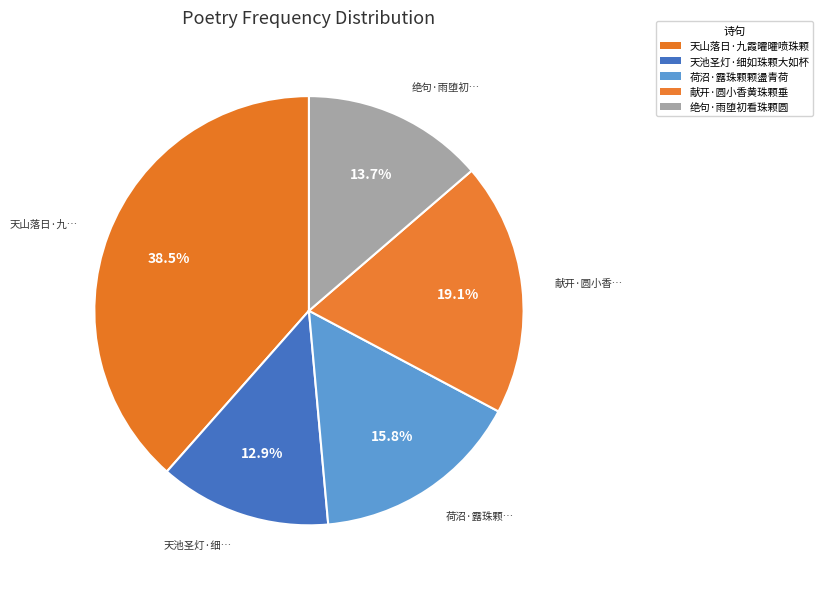

Count the number of slices in the pie.

5